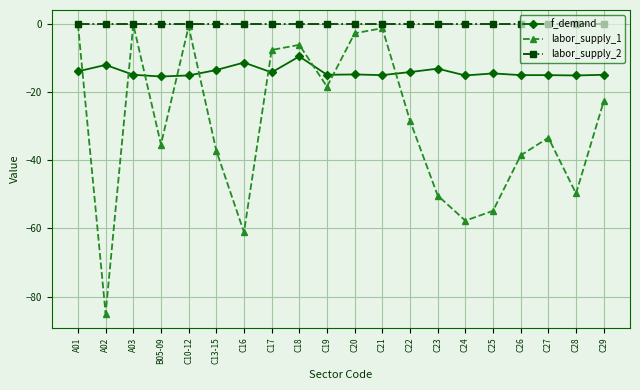

At which category does f_demand reach its first local peak?

A02